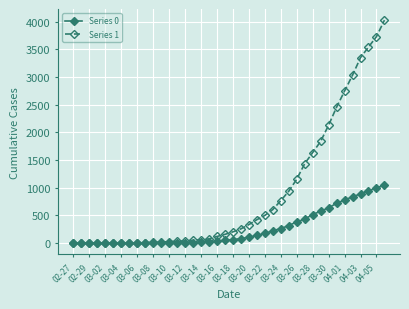

List the series in order of their overall mean, highest first.

Series 1, Series 0